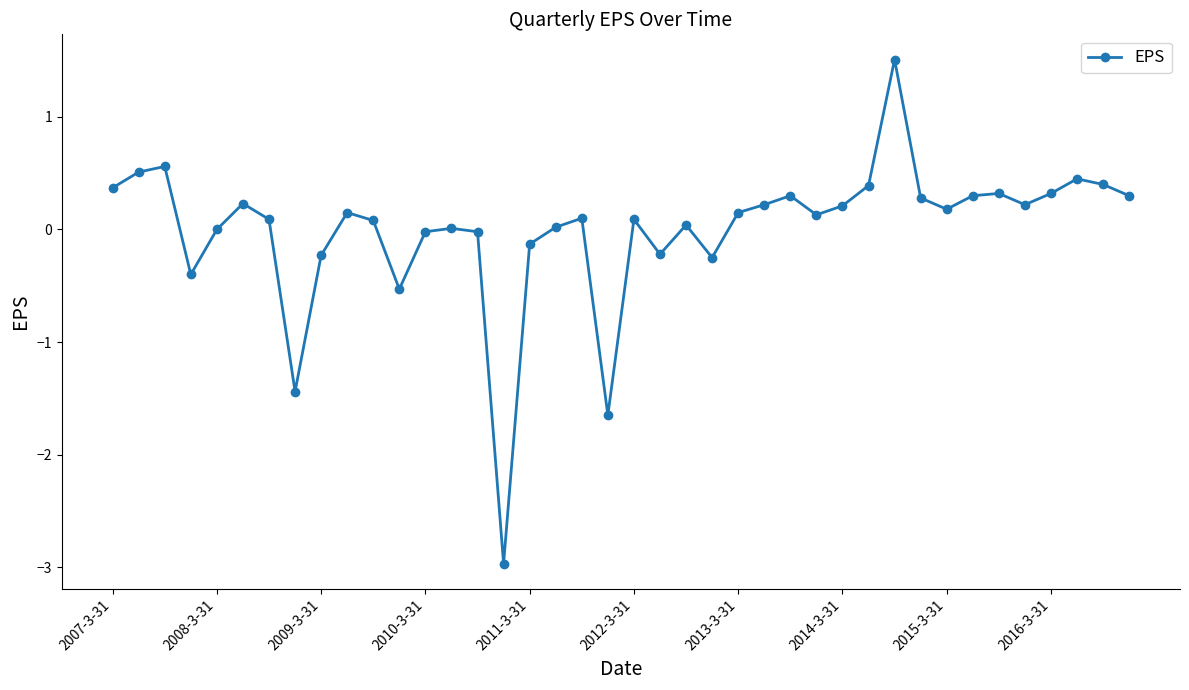

What is the greatest value displayed?

1.5